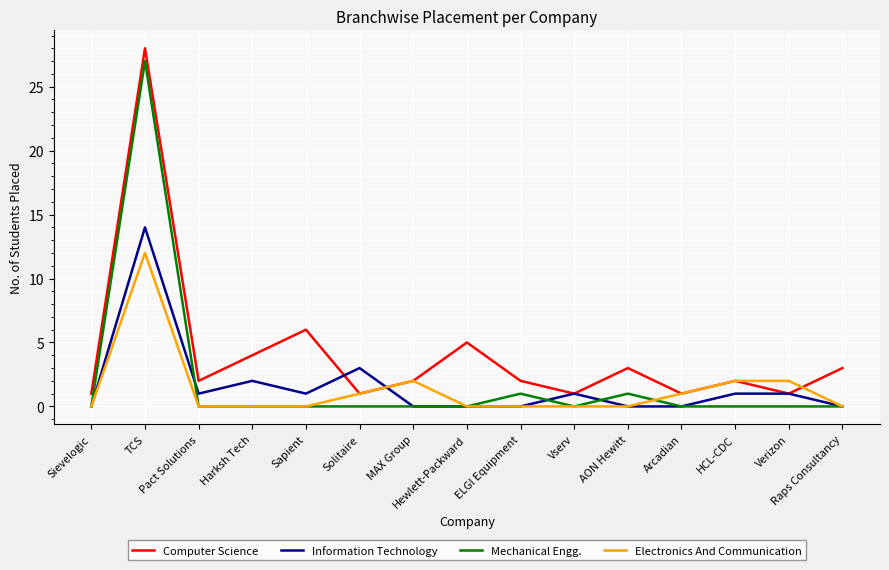

What is the highest value of the Information Technology series?

14